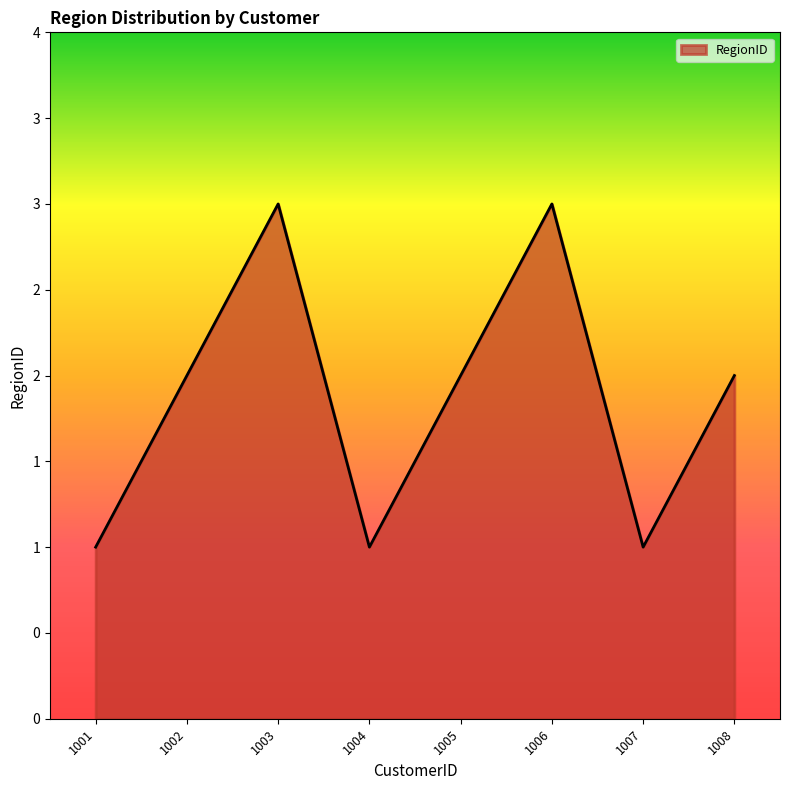

Reading left to right, transcribe all the data shown in this chart.

1	2	3	1	2	3	1	2